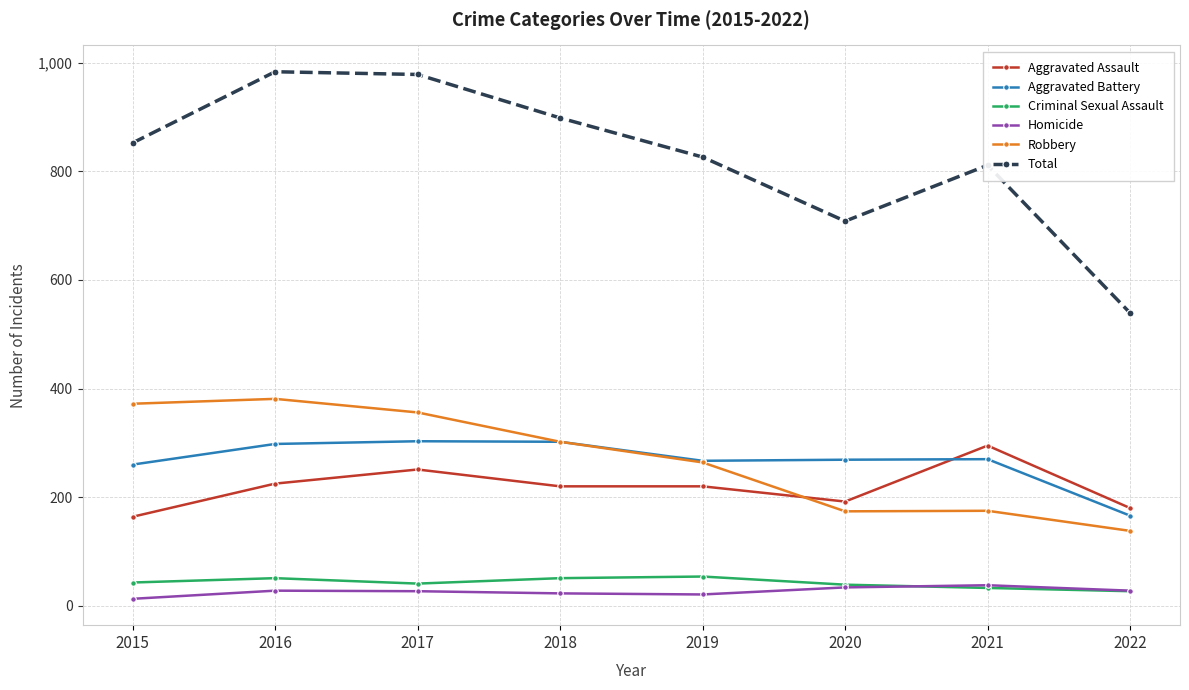

Does the chart have visible grid lines?

Yes